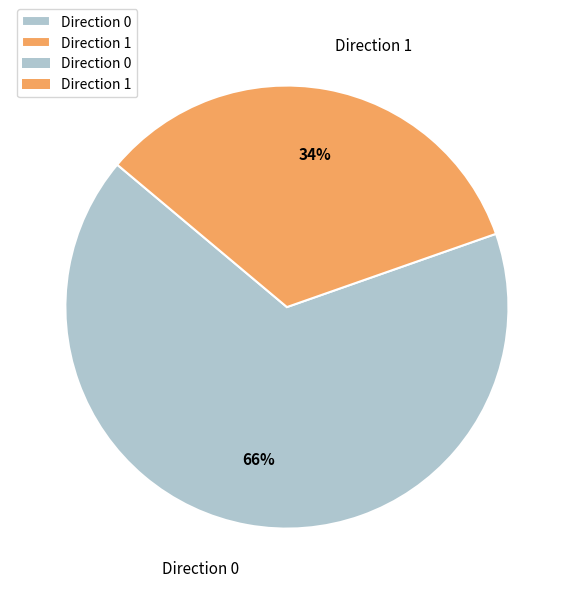

What percentage is the Direction 0 slice, to the nearest percent?

66%